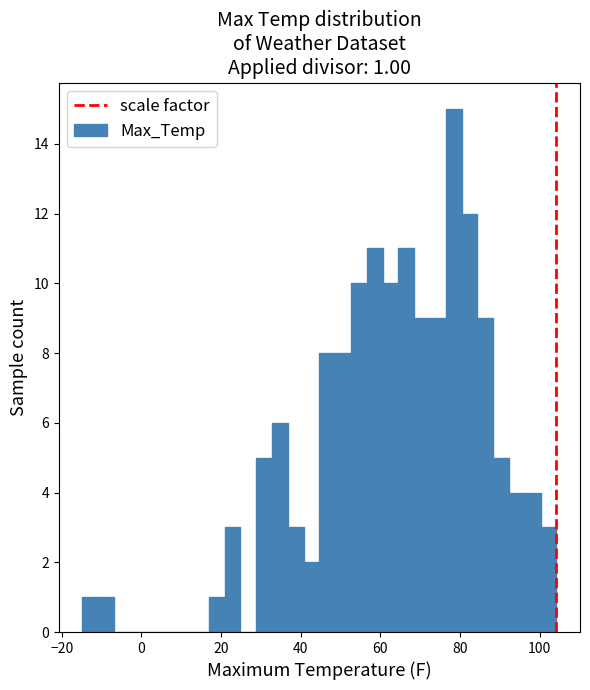

Around what value on the x-axis is the tallest bar? Give the approximate position of its centre, as read against the axis.

78